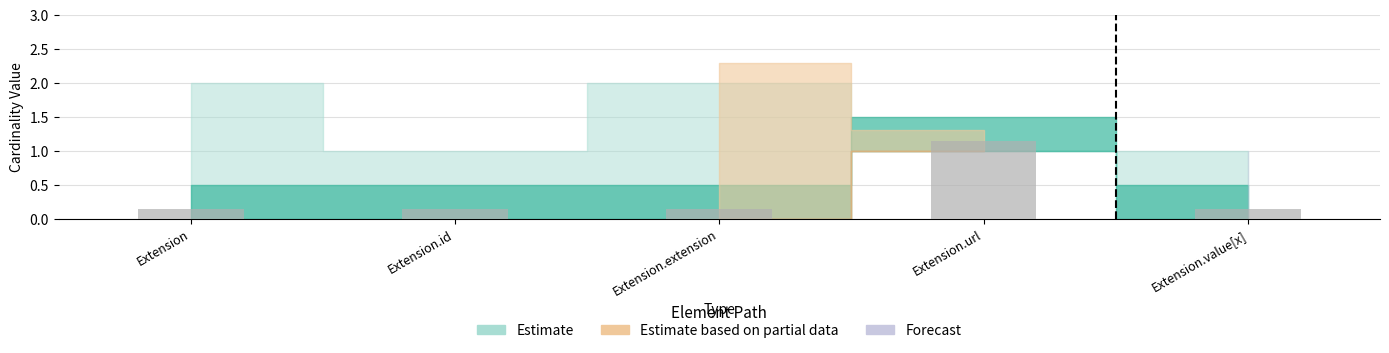

Which label corresponds to the largest value in the chart?

Extension.url